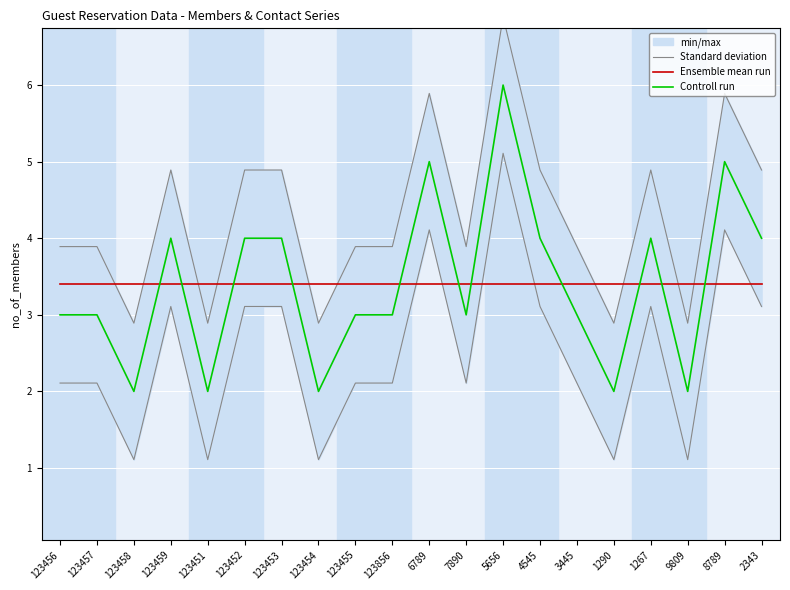

What is the total value across all series at 3445?

10.3